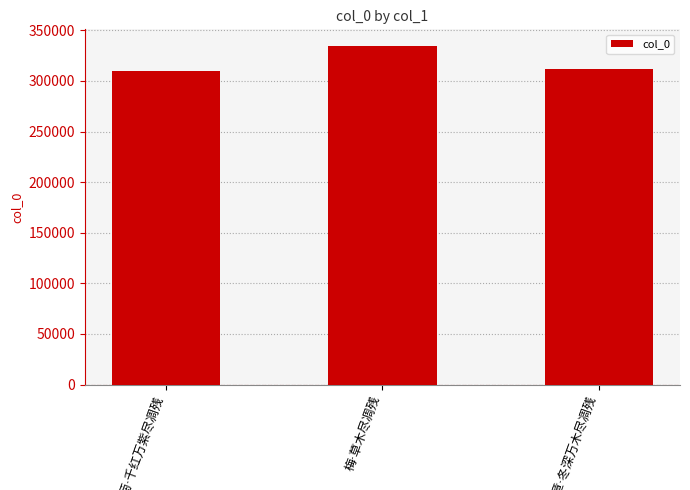

Reading left to right, transcribe all the data shown in this chart.

310121	334304	311721